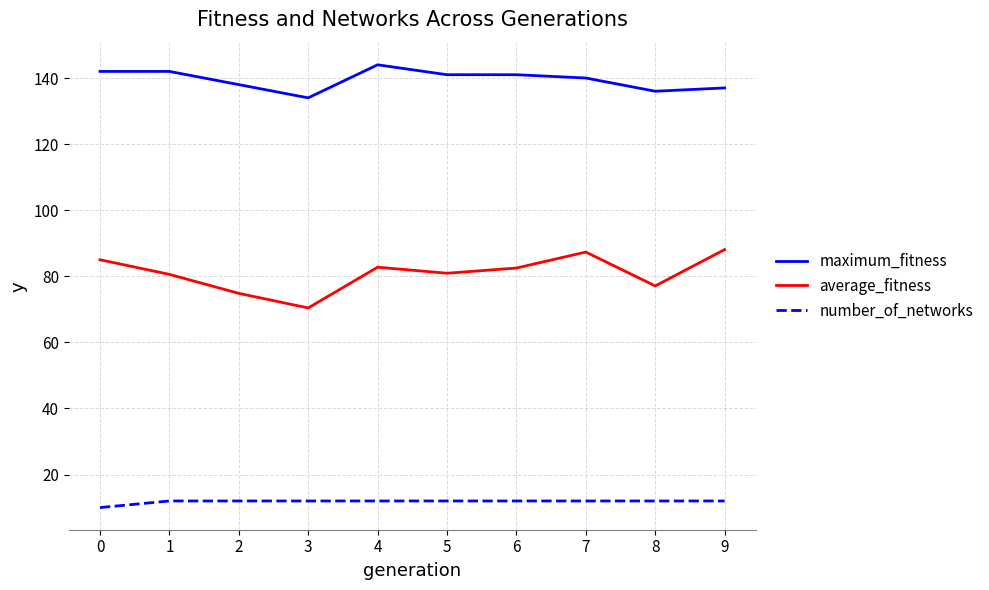

At 0, list the series in order from largest to smallest.

maximum_fitness, average_fitness, number_of_networks